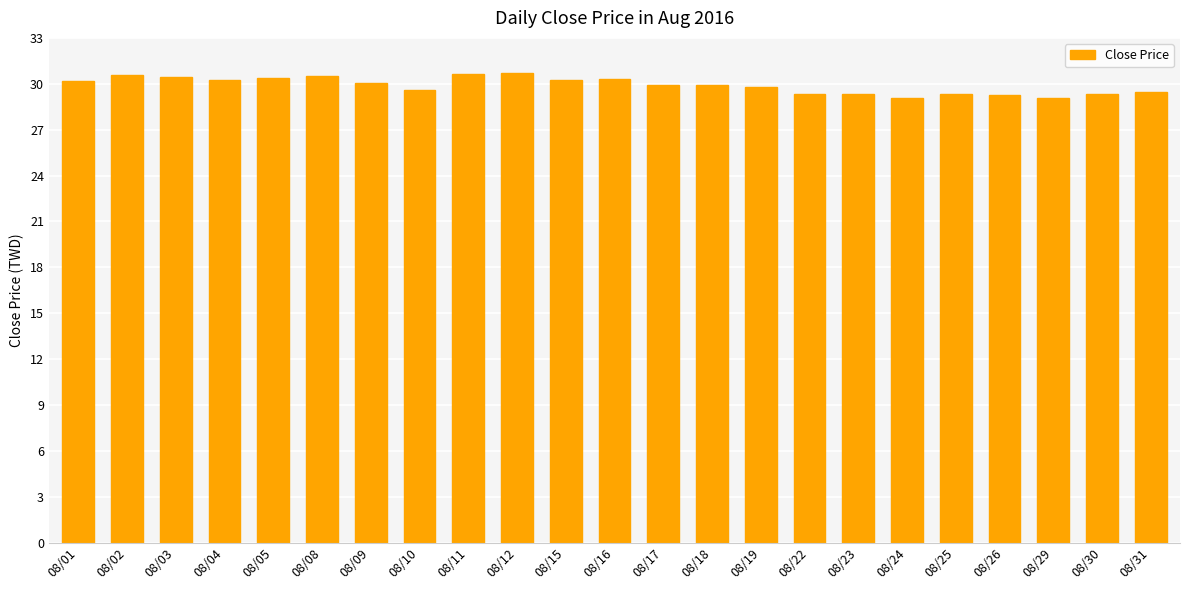

Is it true that the value at 08/29 is 29.1?

True